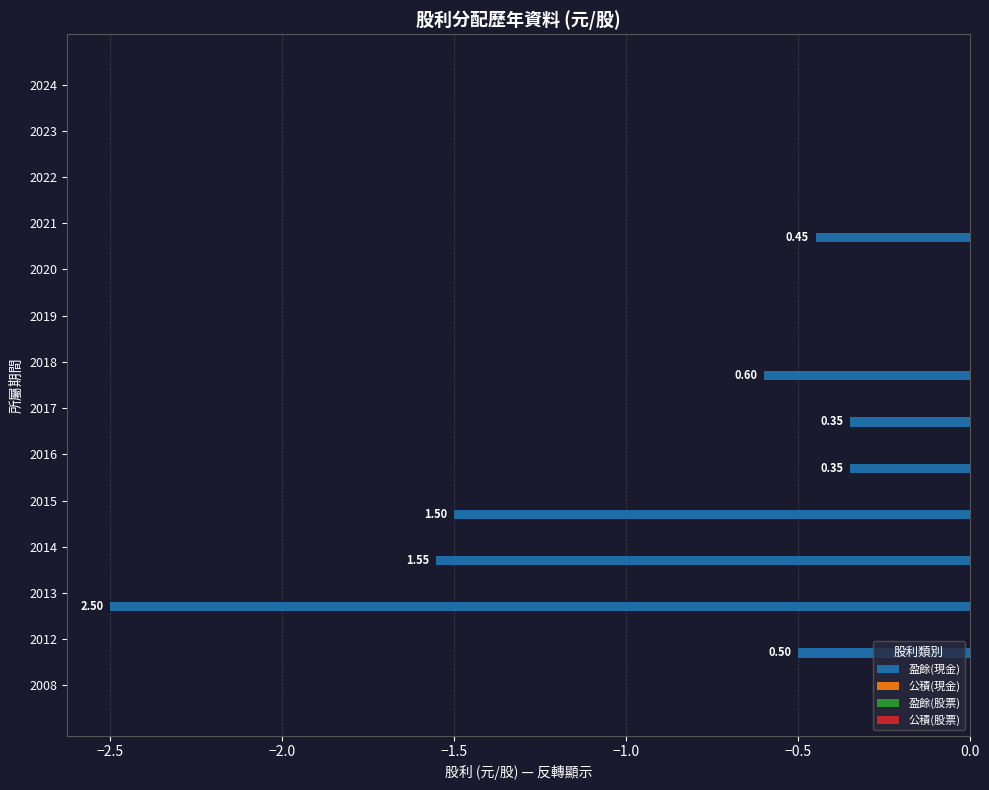

Are the bars horizontal?

Yes